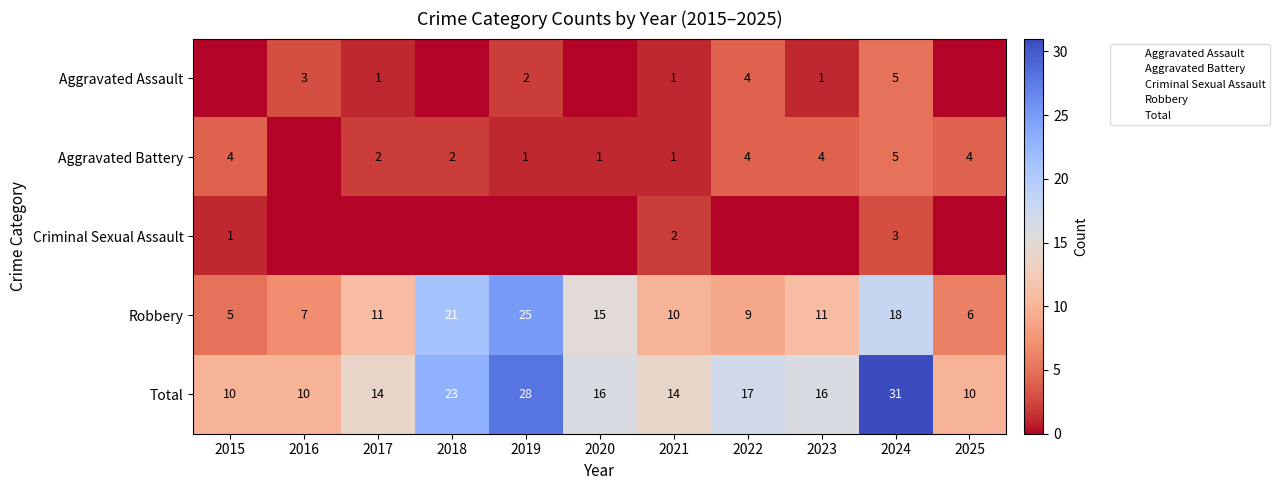

At how many categories does at least one series exceed 17?

3